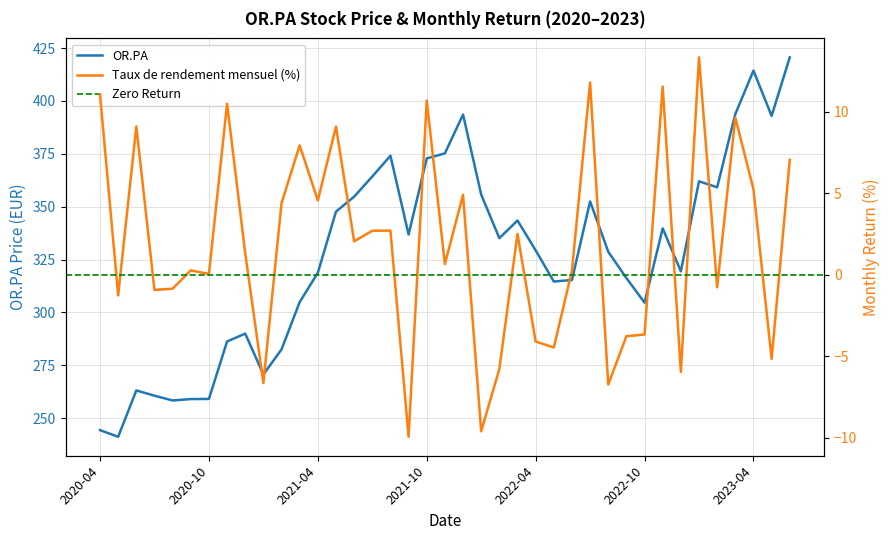

True or false: Taux de rendement mensuel (en %) and OR.PA intersect in this chart.

False